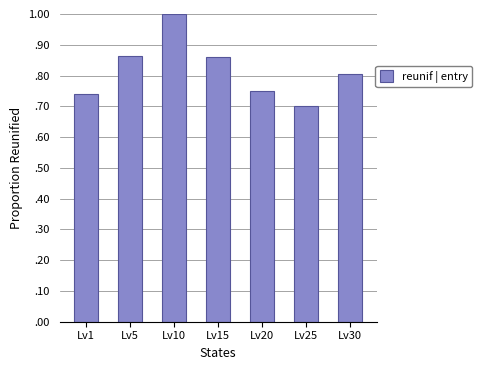

Does the chart contain any negative values?

No